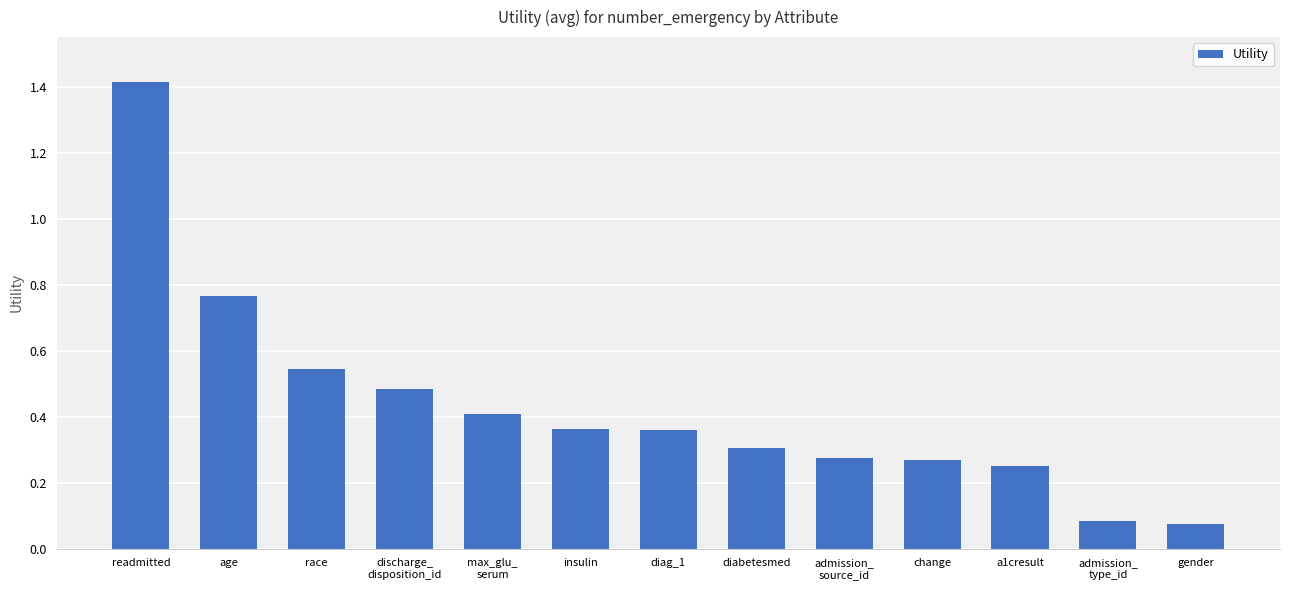

Between diabetesmed and change, which is larger?

diabetesmed